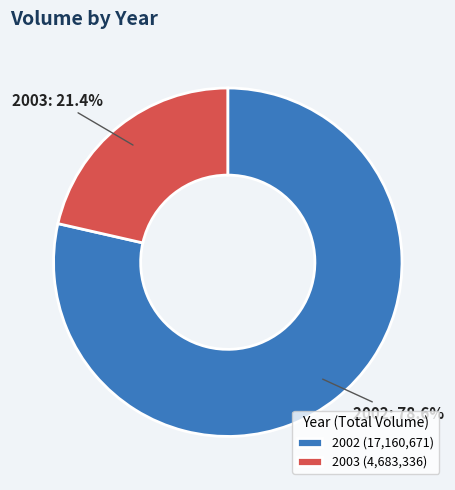

Approximately how many times larger is the value at 2003 compared to 2002?

0.3